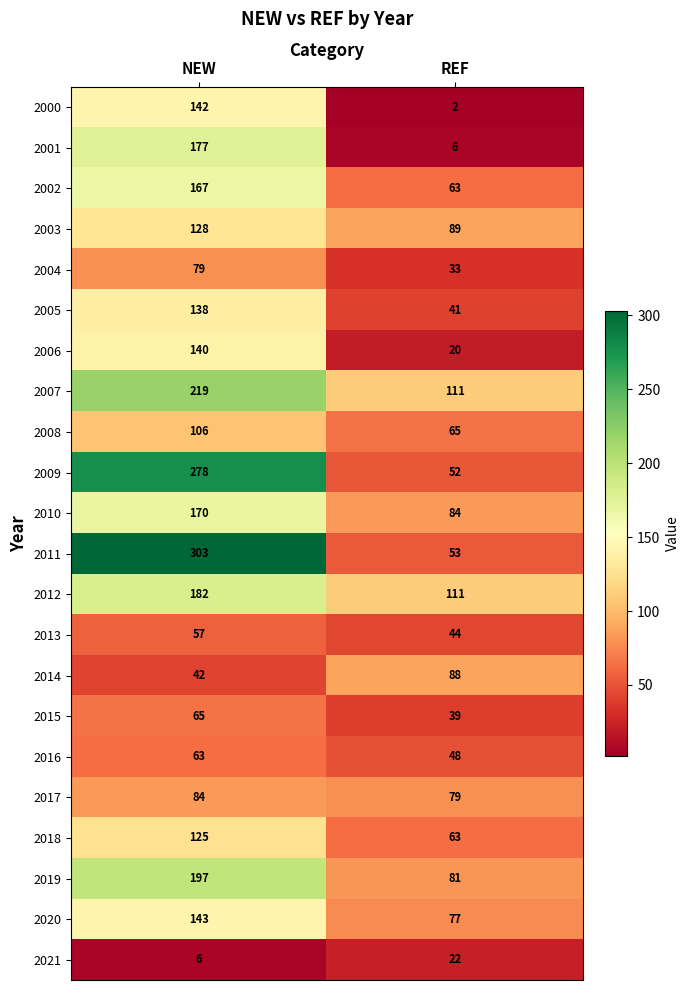

Count the number of categories in the chart.

2